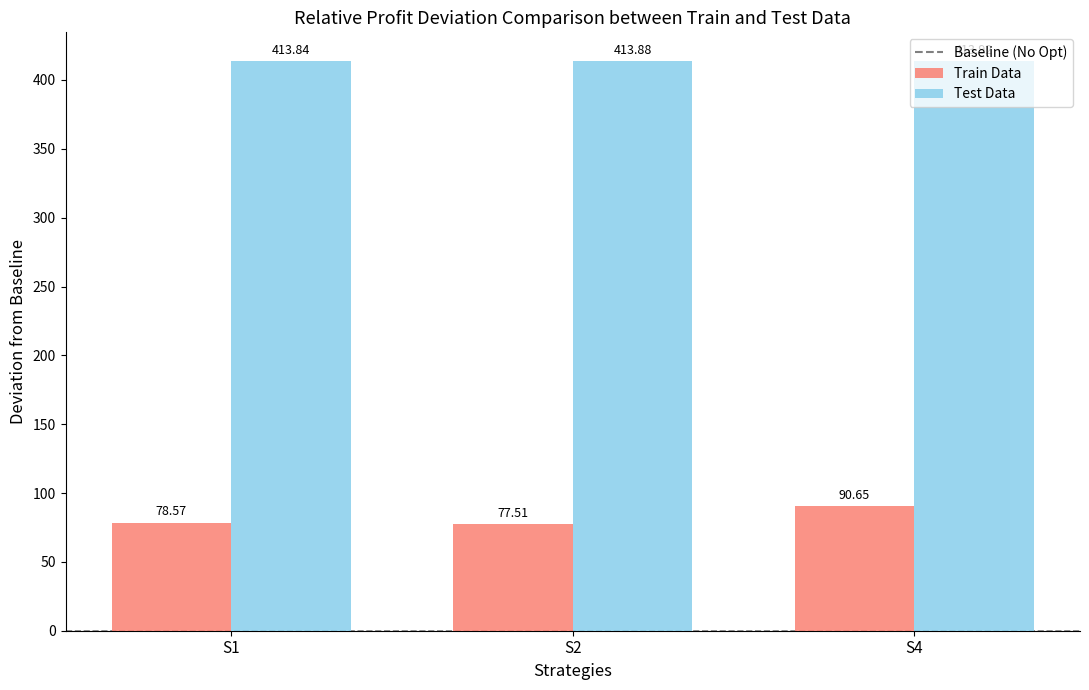

Which series has the largest range (max minus min)?

Train Data